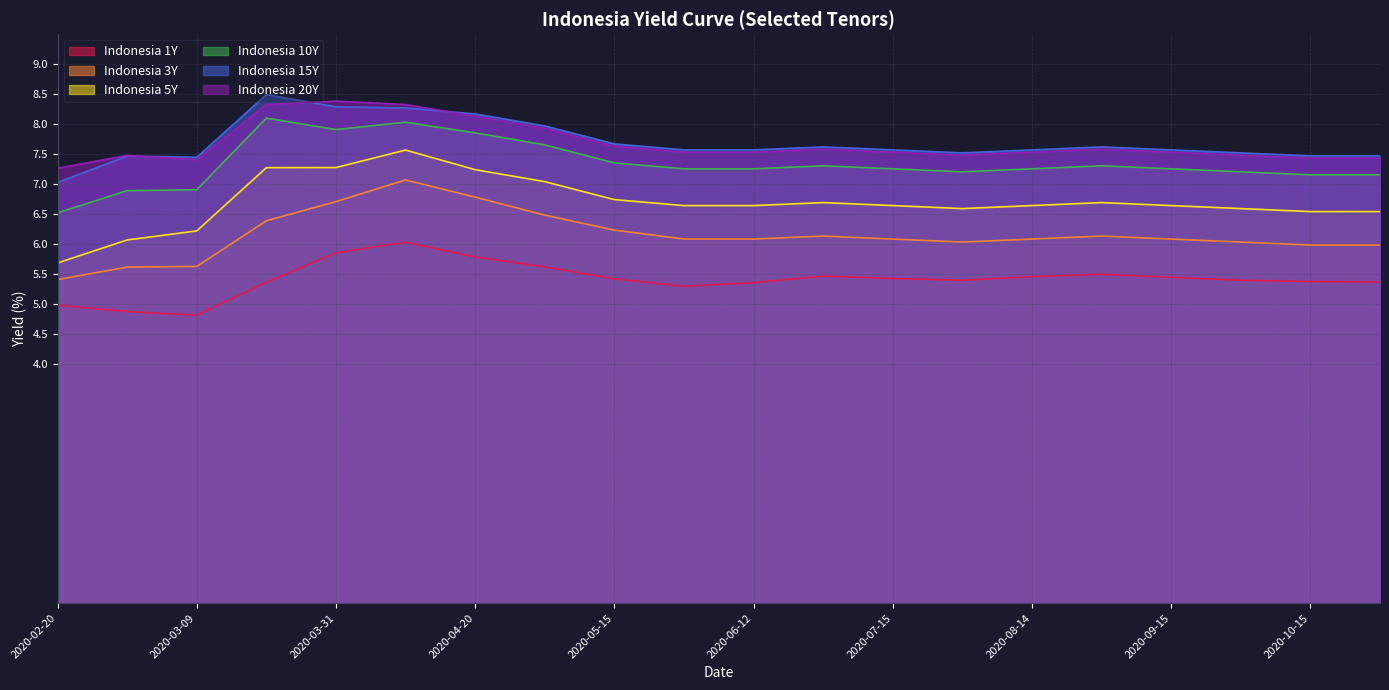

In Indonesia 15Y, how many points are lower than both neighbors (excluding endpoints)?

2